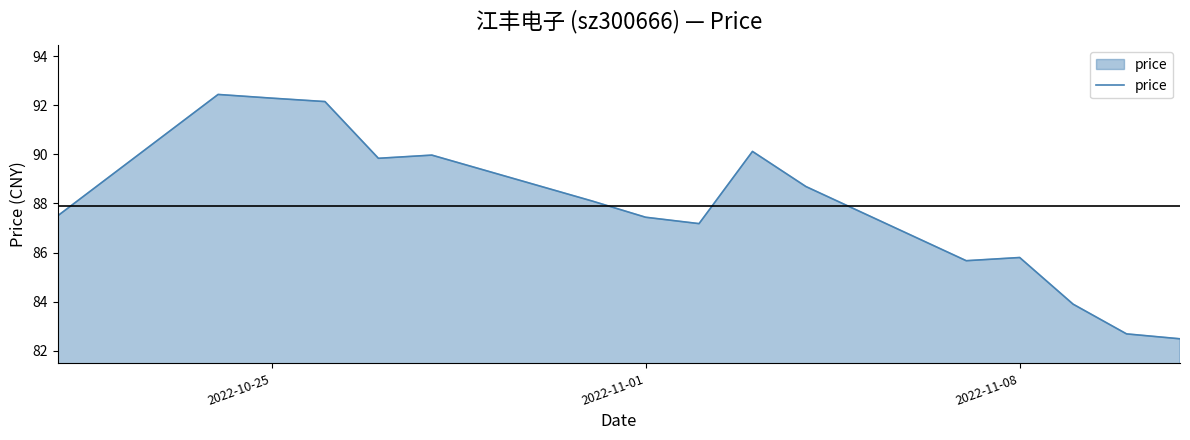

What is the greatest value displayed?

92.4